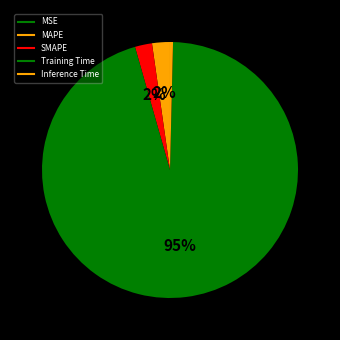

What is the majority slice?

Training Time